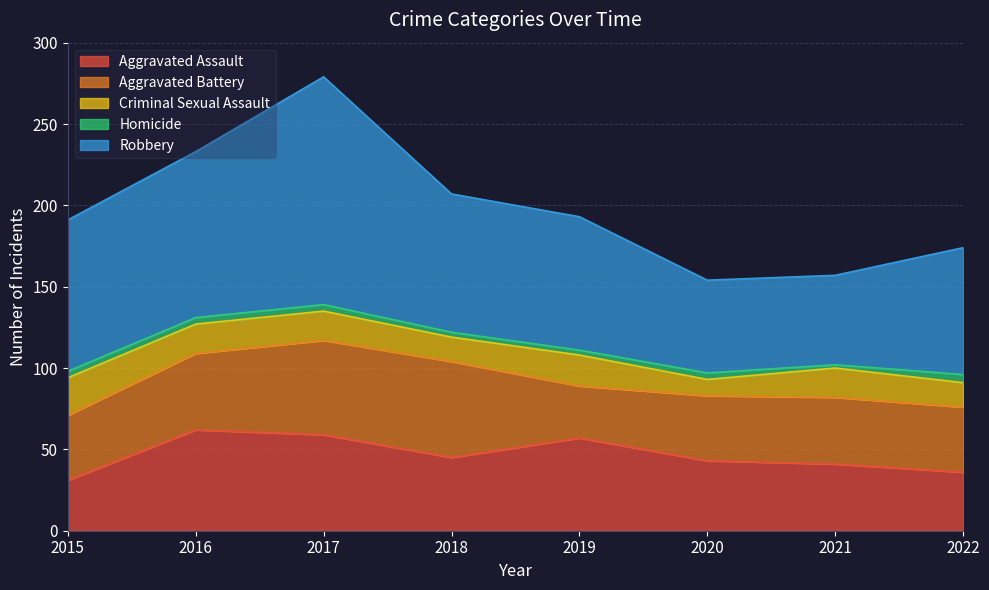

At how many categories does at least one series exceed 54?

8